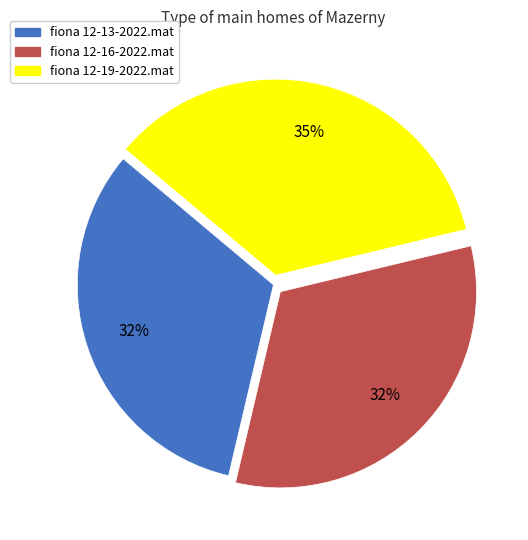

Combined, do fiona 12-16-2022.mat and fiona 12-19-2022.mat account for over 50%?

Yes